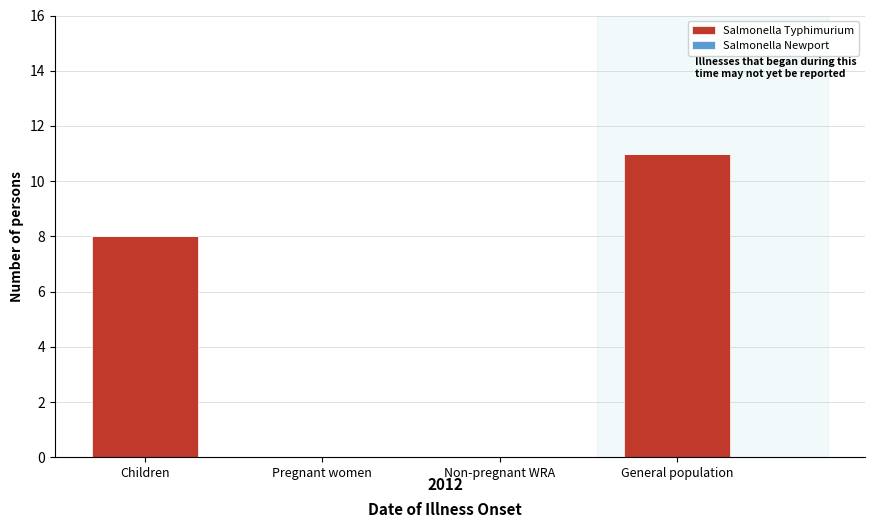

Reading left to right, what are all the values shown in this chart?

Children=8	Pregnant women=0	Non-pregnant WRA=0	General population=11